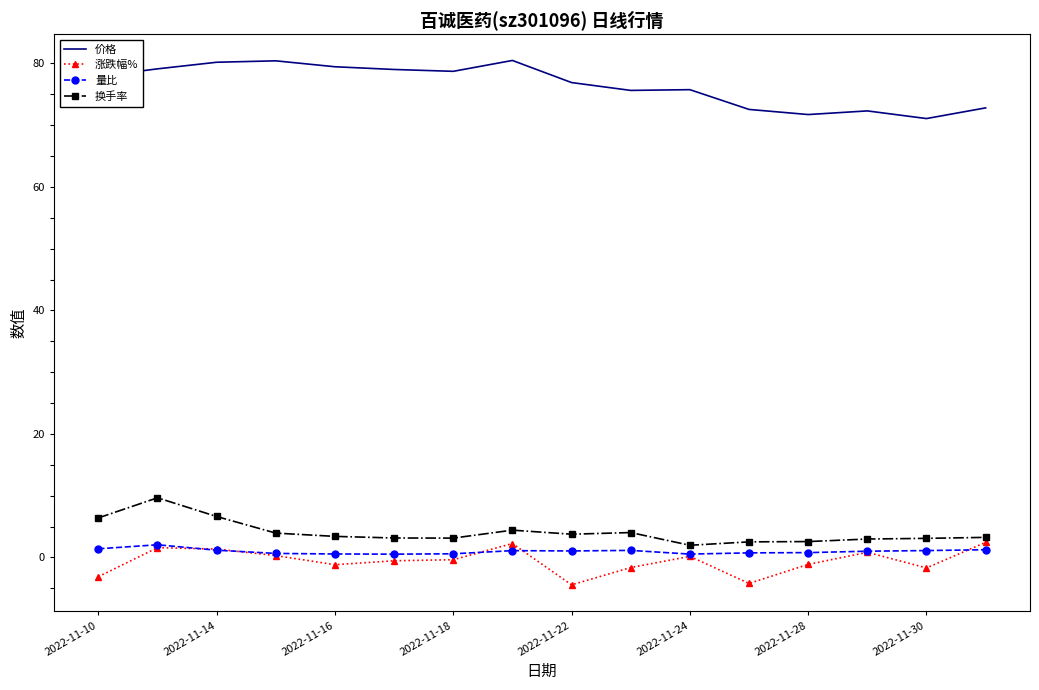

What is the highest value of the 价格 series?

80.5